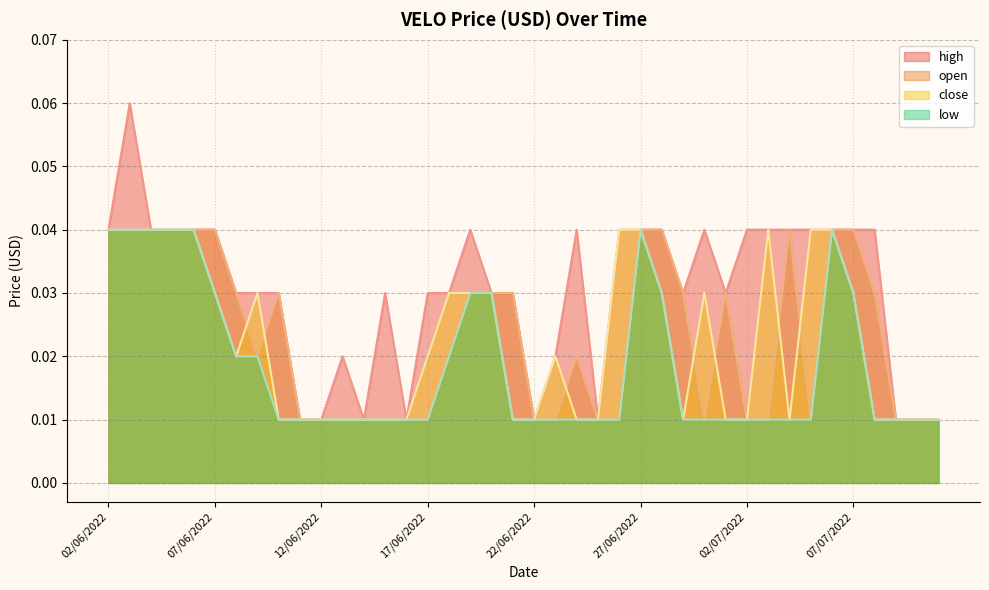

What are all the series names shown in the legend?

high, open, close, low